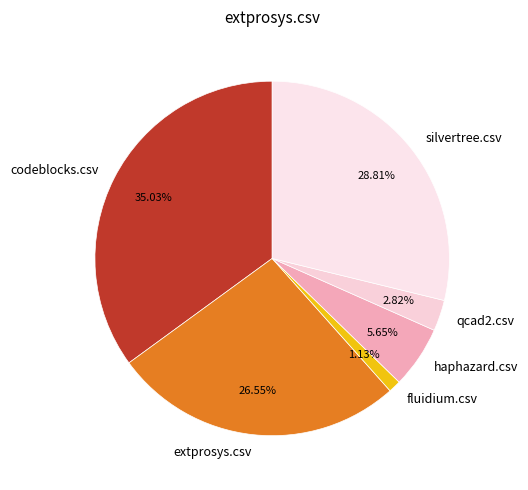

To the nearest percent, what is the combined percentage of fluidium.csv and codeblocks.csv?

36%